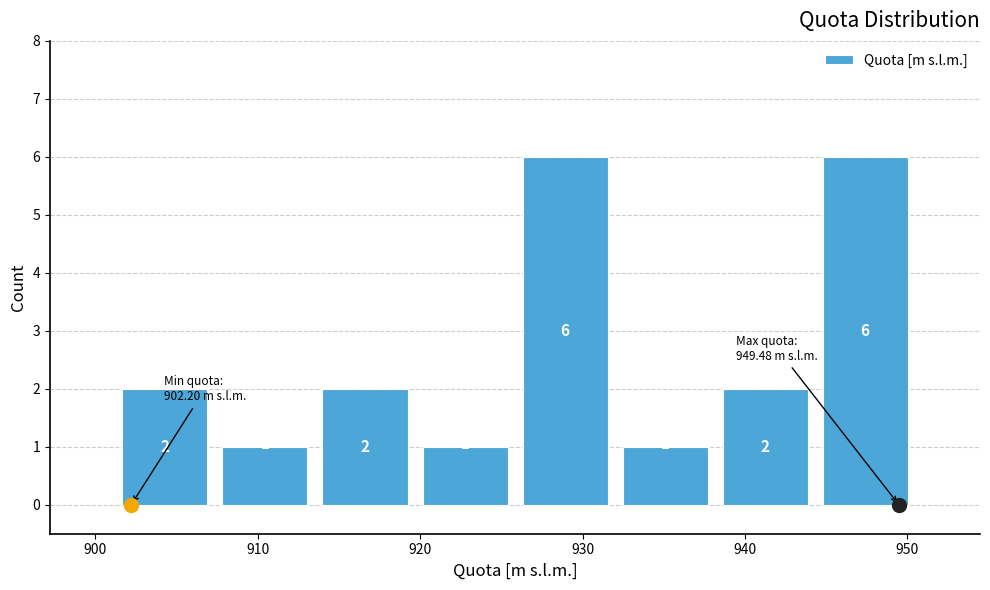

Reading left to right, transcribe this chart: for each bar, give the range it covers on the x-axis and its height. The bar edges are not printed on the chart, so give them approximately, as read against the axis.

901 to 907: 2
907 to 914: 1
914 to 920: 2
920 to 926: 1
926 to 932: 6
932 to 938: 1
938 to 944: 2
944 to 950: 6